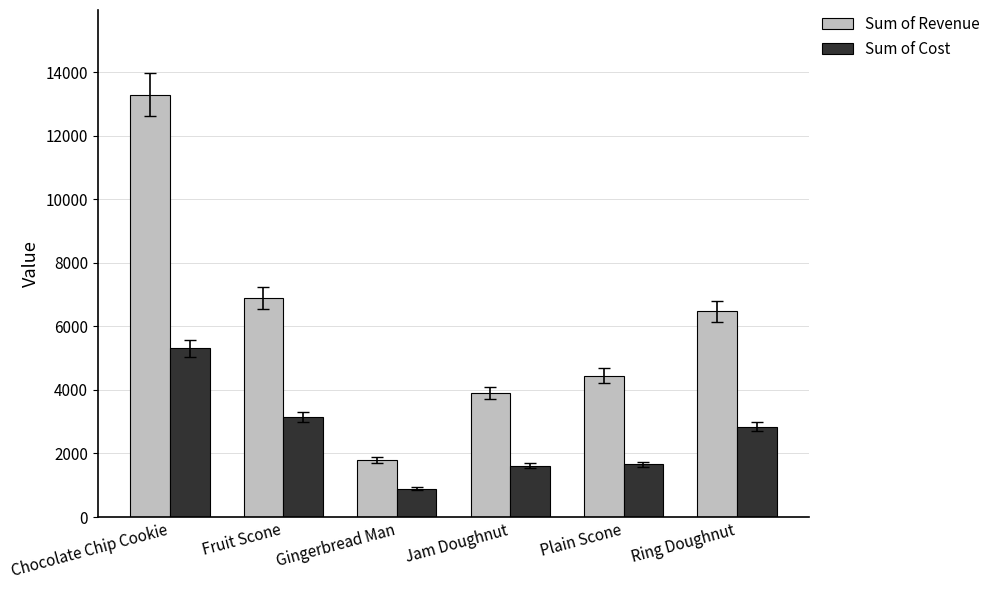

What is the sum of the Sum of Revenue values at Jam Doughnut and Fruit Scone?

10779